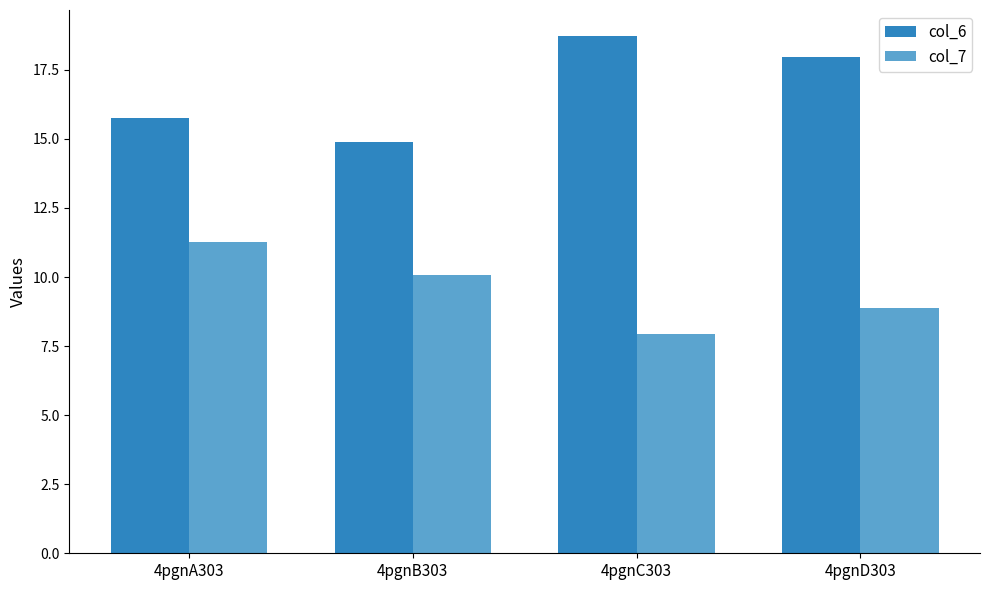

What is the approximate value of col_6 at 4pgnA303?

15.8